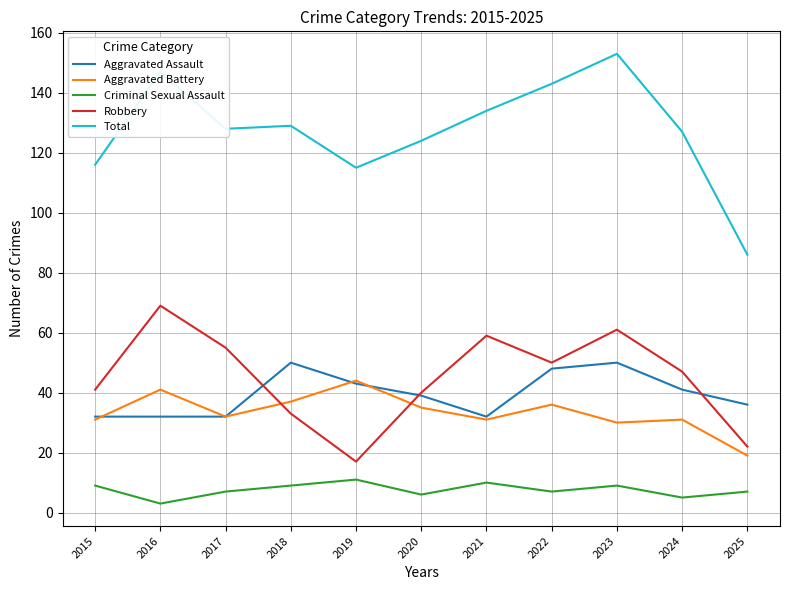

The Aggravated Assault series shows 39 at 2020. True or false?

True